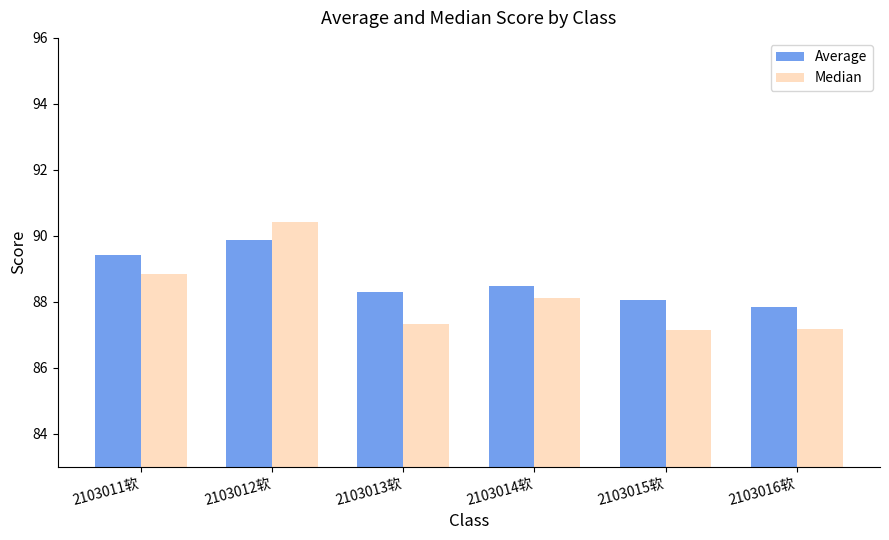

What is the total value across all series at 2103013软?

175.6